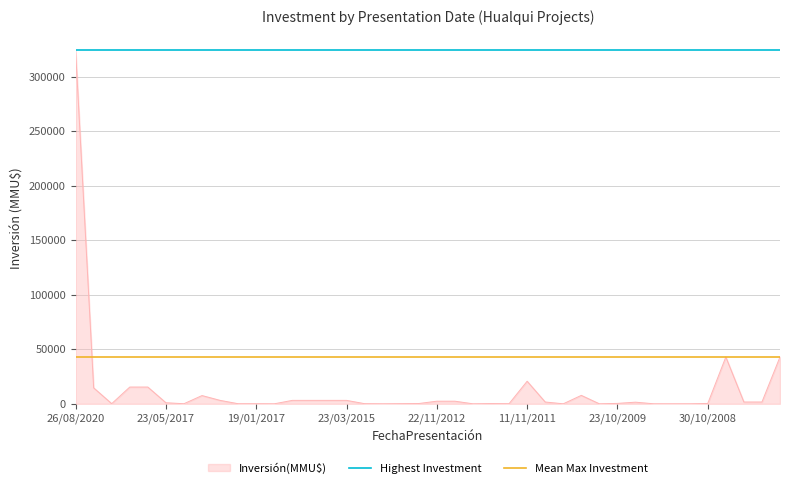

Which series has the widest spread of values?

Inversión(MMU$)